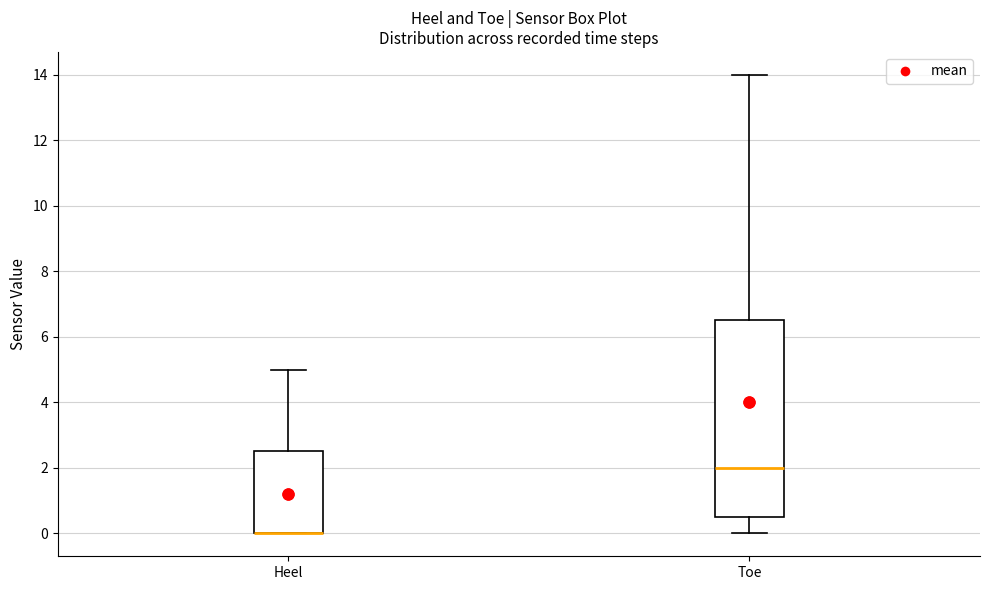

Which box is the tallest, from its lower edge to its upper edge?

Toe